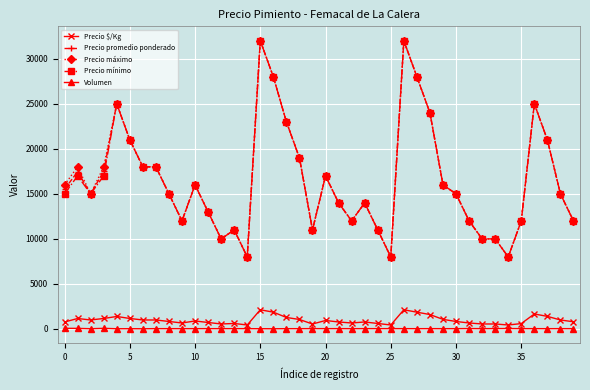

True or false: Precio $/Kg and Precio promedio ponderado intersect in this chart.

False